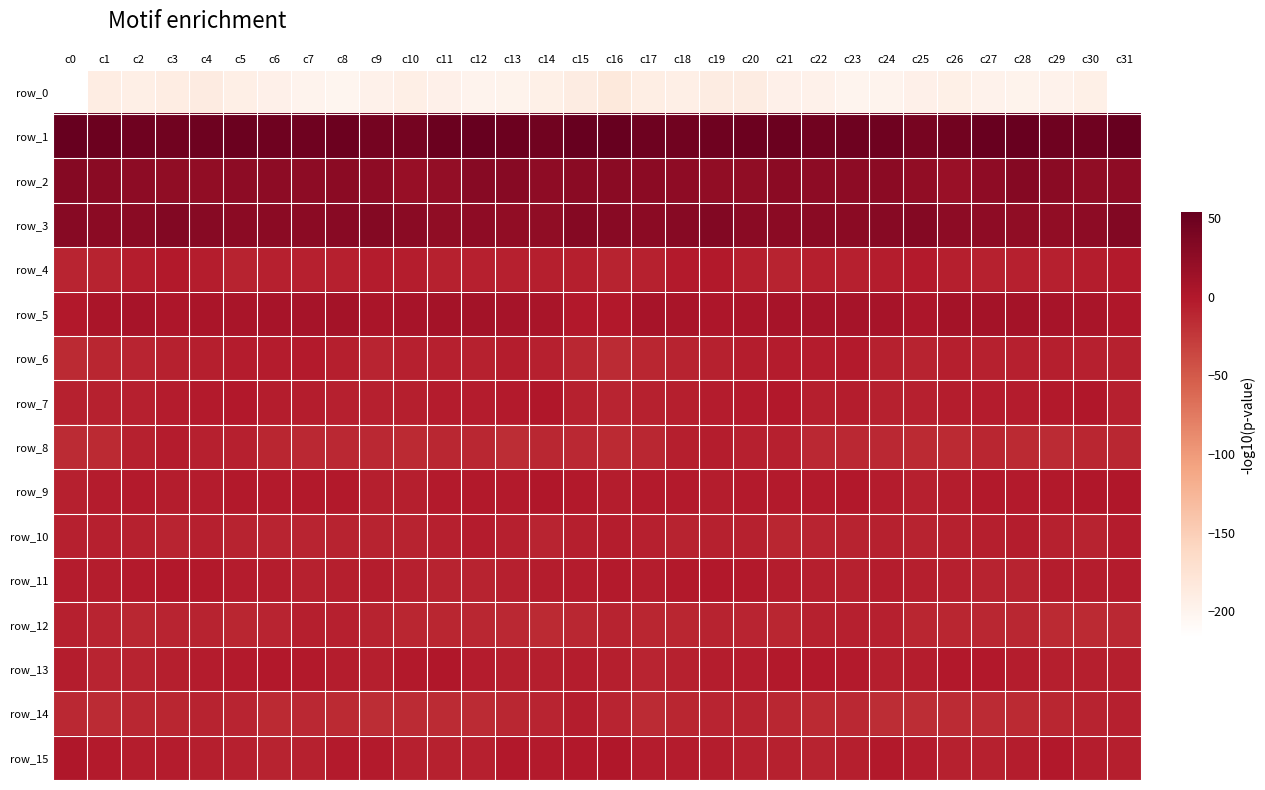

The row_12 series shows -12.0 at c28. True or false?

True